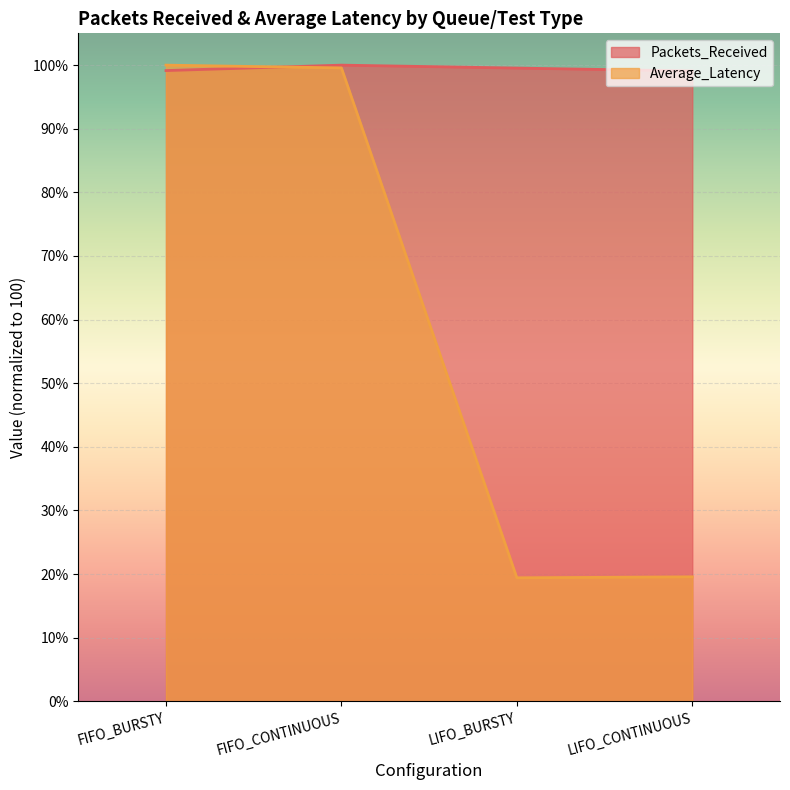

What are all the series names shown in the legend?

Packets_Received, Average_Latency